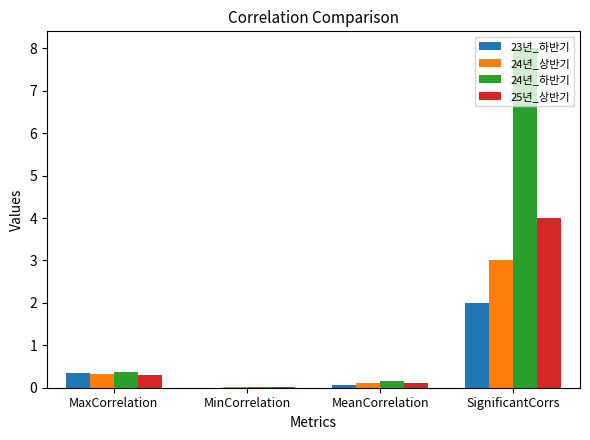

What are all the series names shown in the legend?

23년_하반기, 24년_상반기, 24년_하반기, 25년_상반기